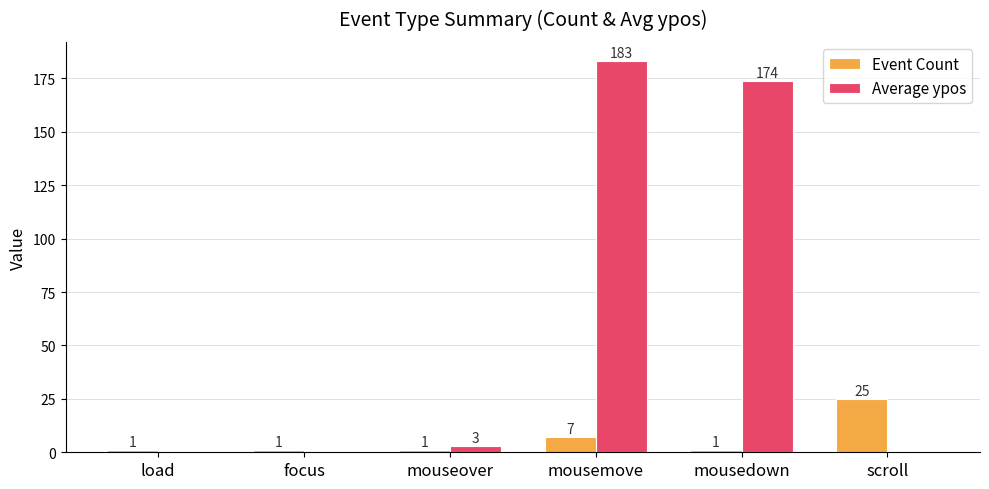

How many Event Count values are between 1 and 7?

5